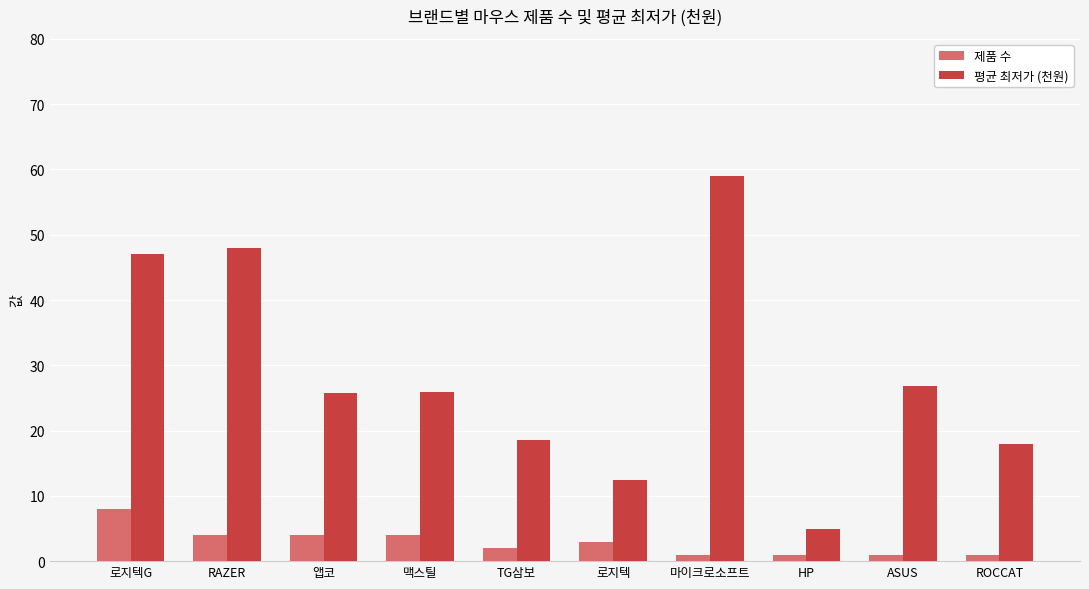

What are all the series names shown in the legend?

제품 수, 평균 최저가 (천원)